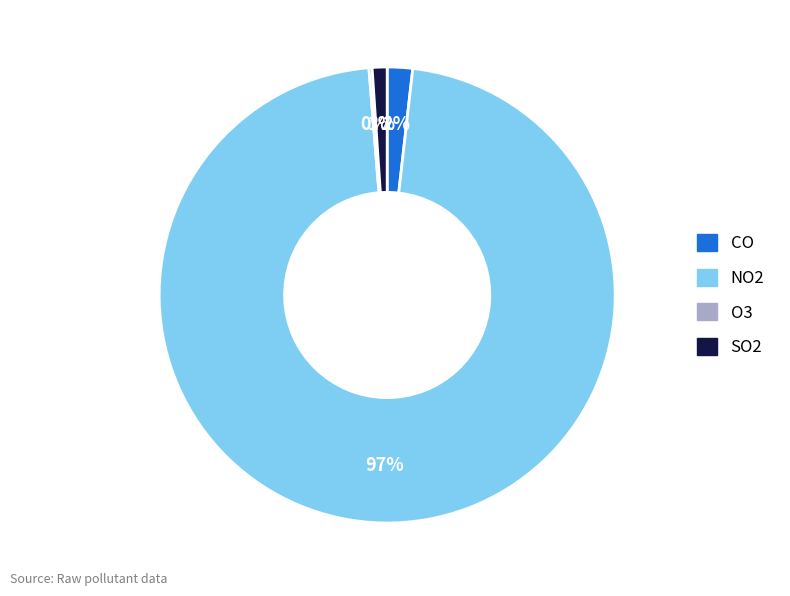

Which slice is the largest?

NO2